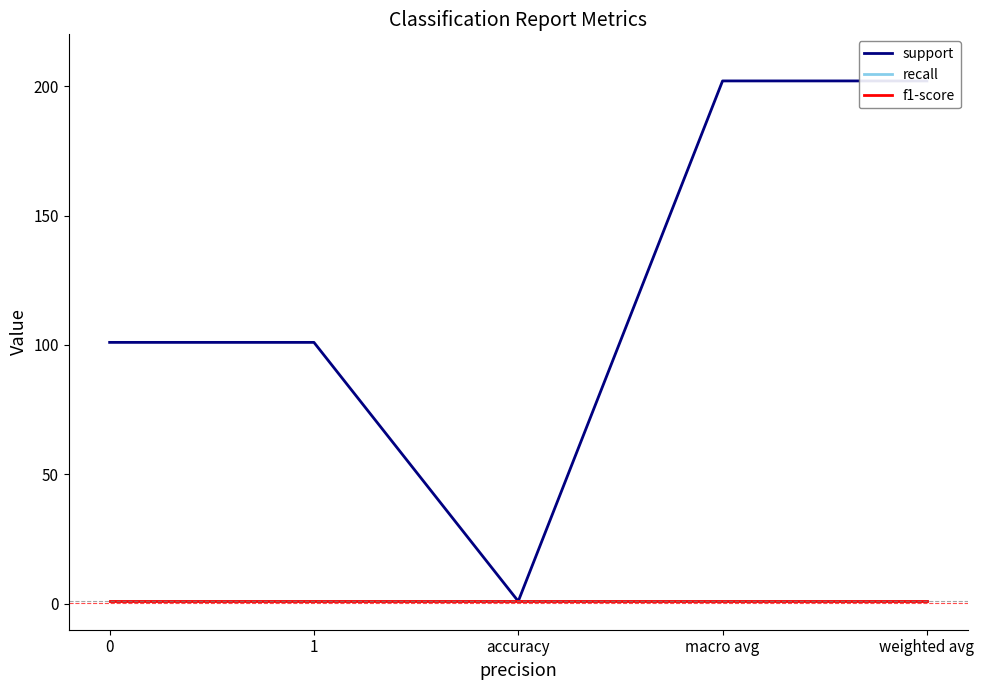

True or false: f1-score and support intersect in this chart.

False